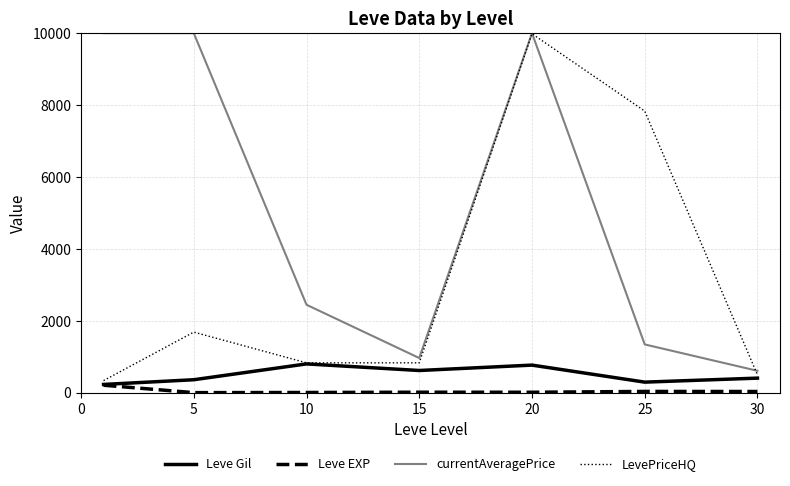

True or false: Leve Gil and currentAveragePrice intersect in this chart.

False